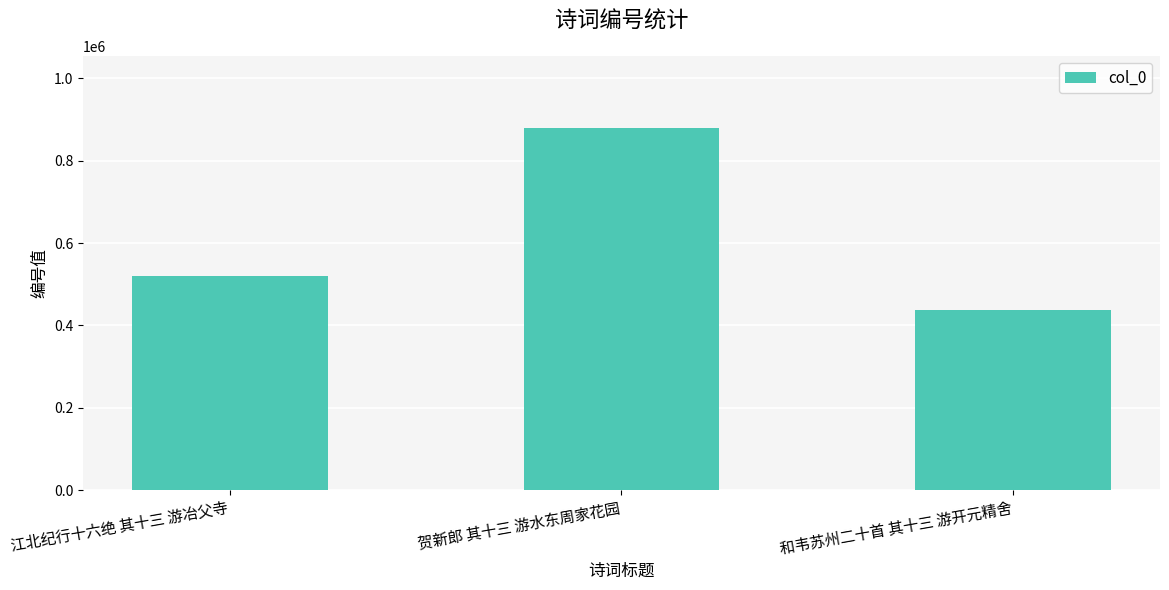

How many values are between 437270 and 879164?

3